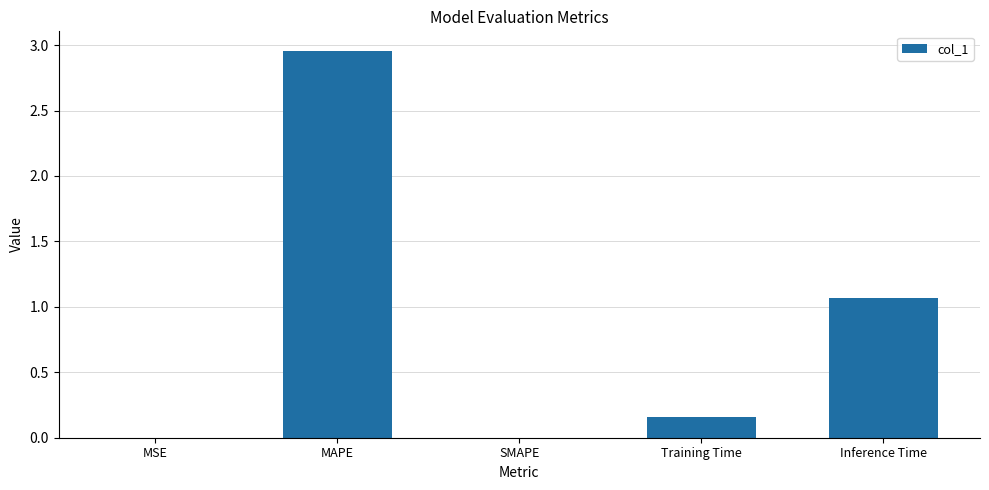

Where is the data nearest to the value 1?

Inference Time